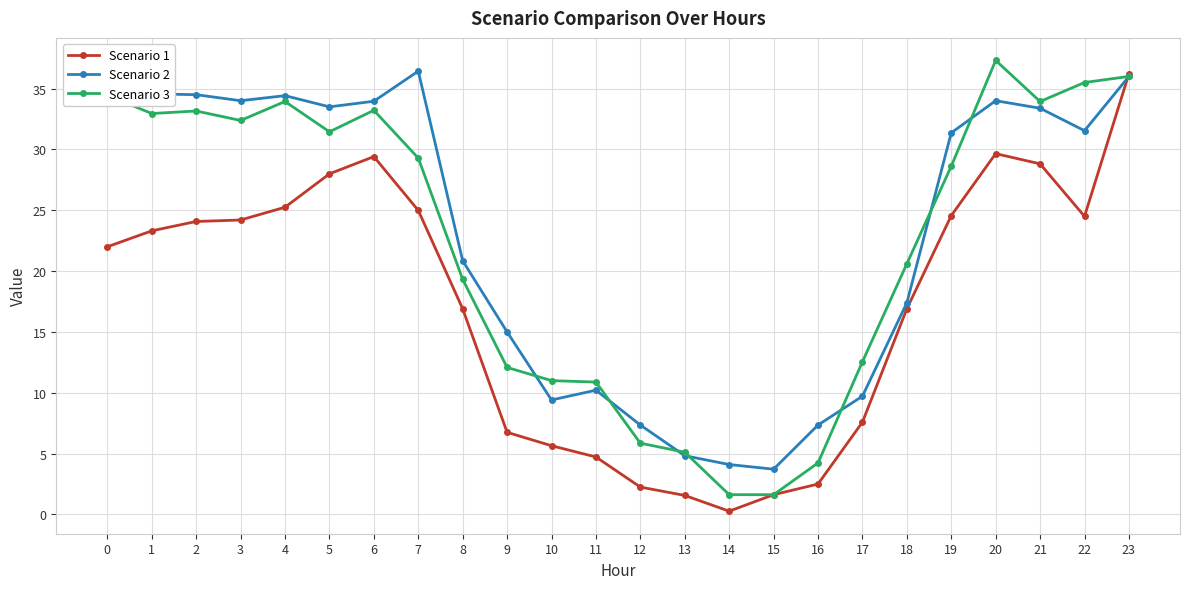

How many lines are shown in the chart?

3